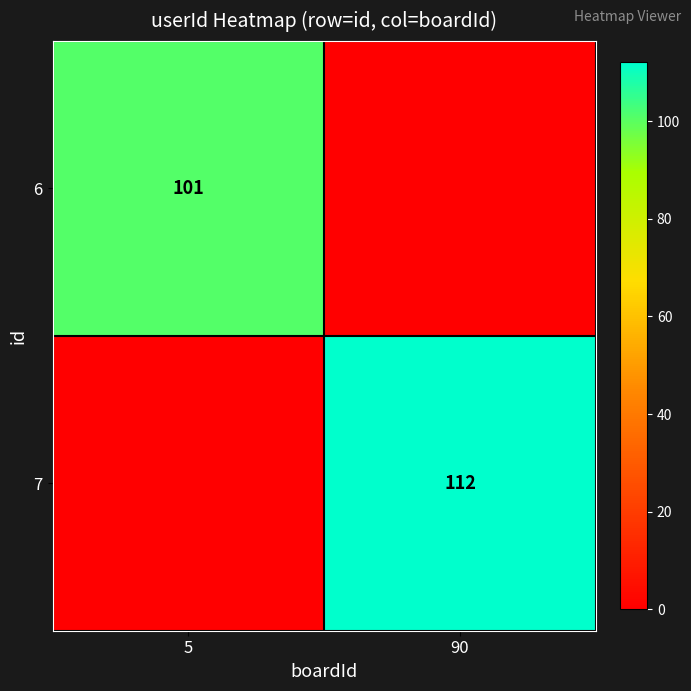

The value of 7 at 90 is 112. True or false?

True